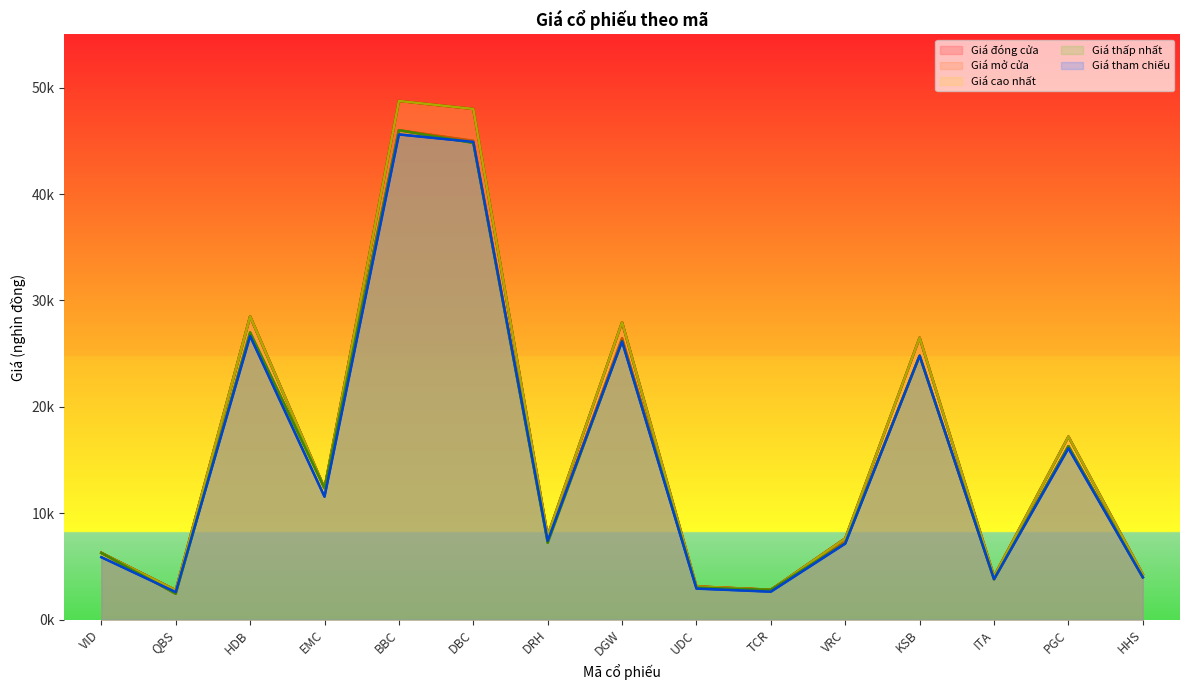

What is the value of the Giá thấp nhất point at the 11th from the left?

7.2